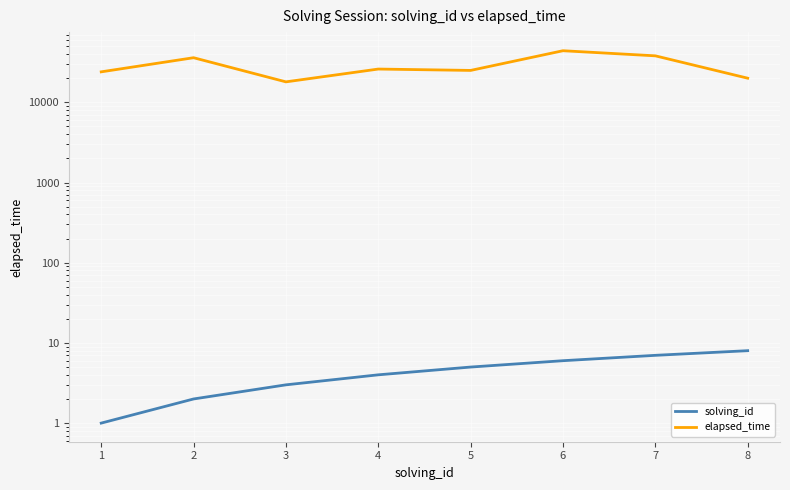

Which series has the largest range (max minus min)?

elapsed_time